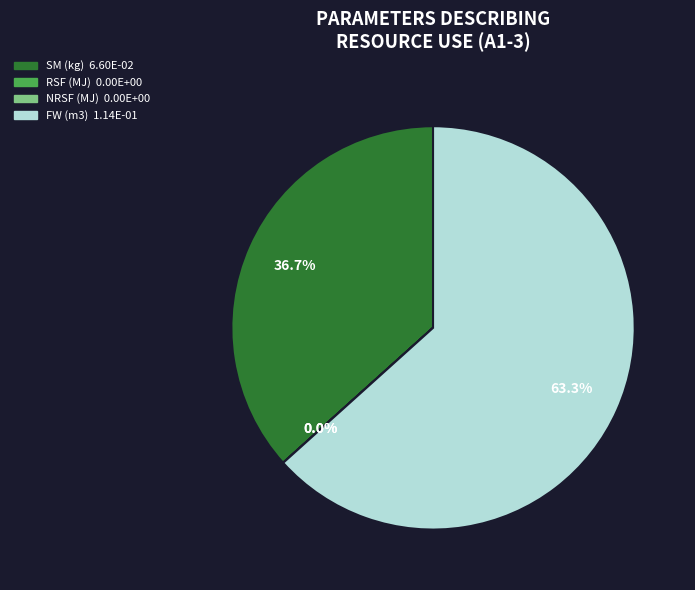

Which slice represents more than half of the pie?

FW (m3)